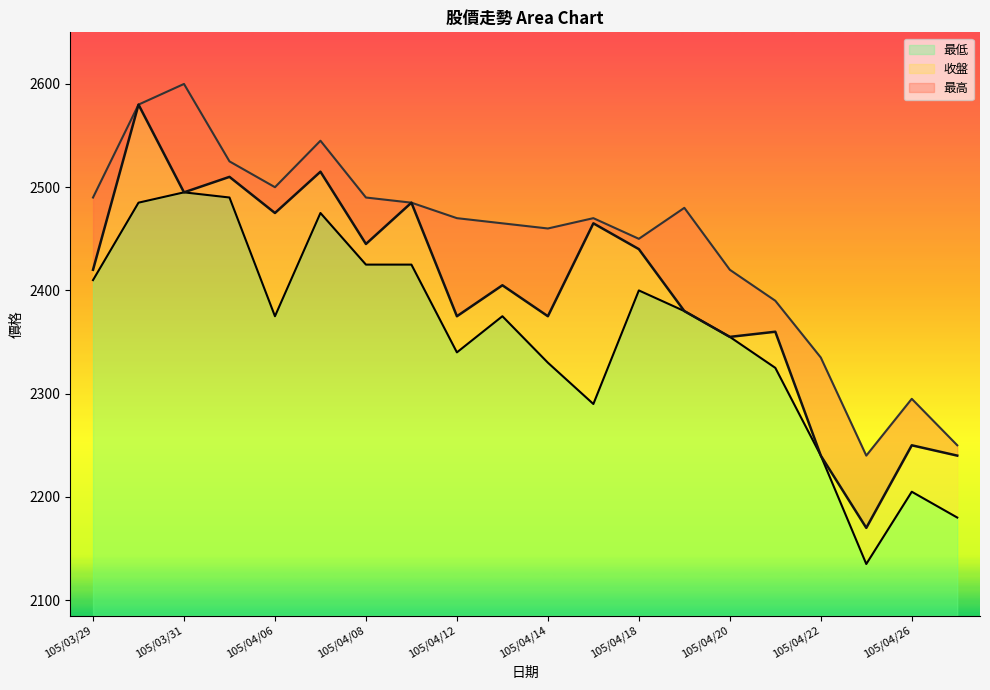

What position from the left is 105/04/13?

10